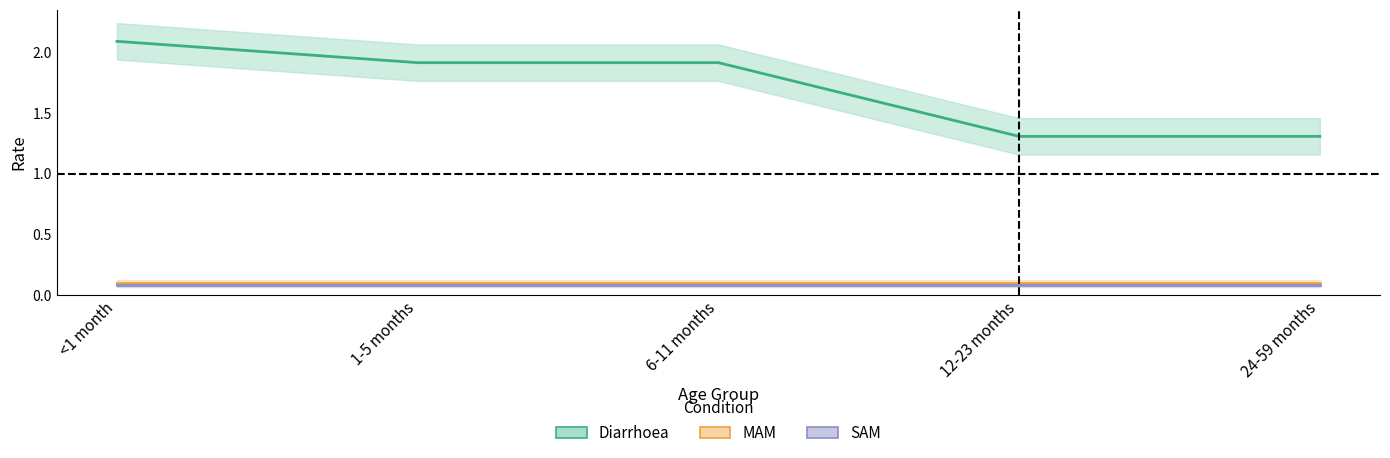

The value of Diarrhoea at <1 month is 2.1. True or false?

True